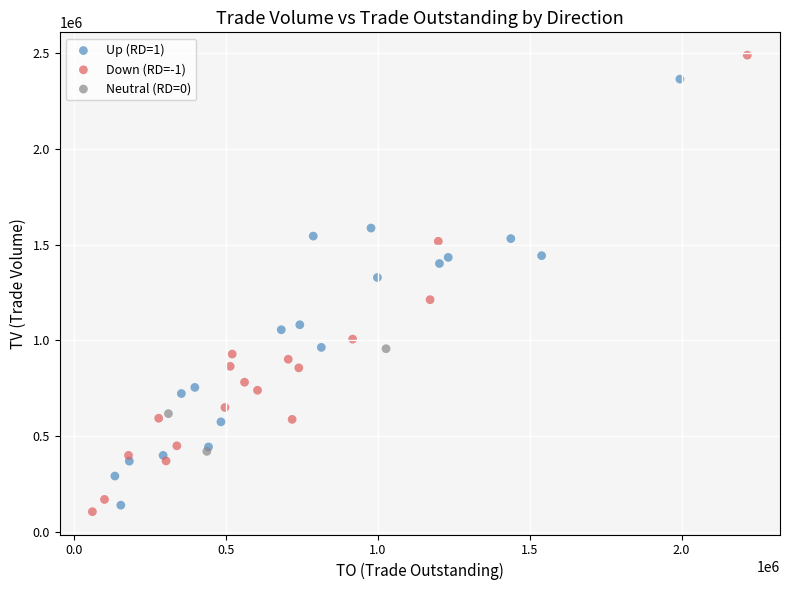

Which series reaches the maximum Y coordinate?

Down (RD=-1)